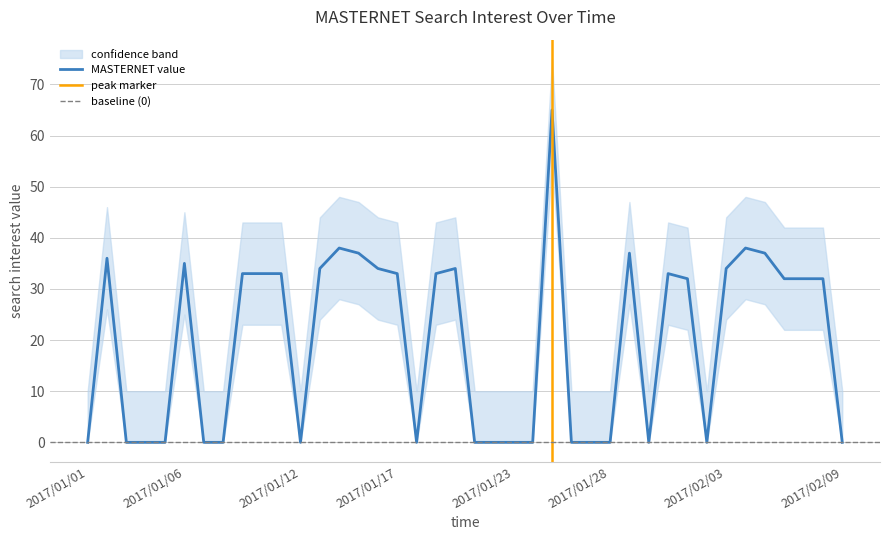

How many values in the lower_band series are below 22?

18